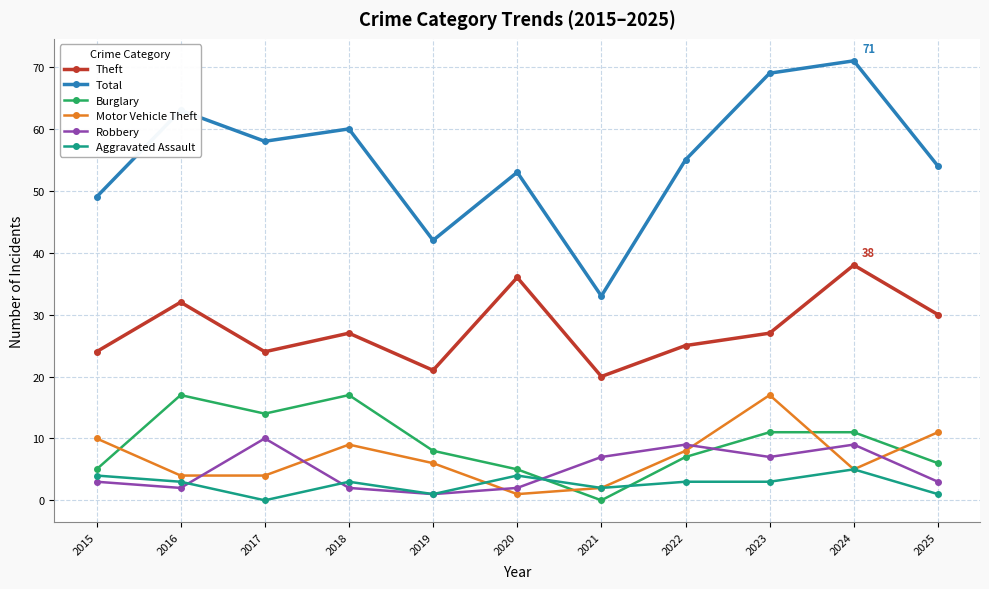

Which series has the largest range (max minus min)?

Total